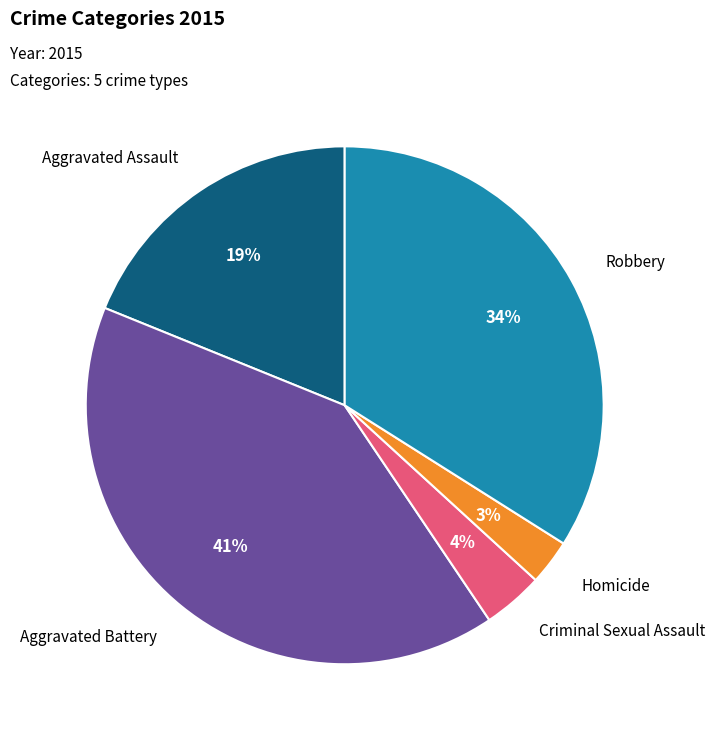

How many slices are in this pie chart?

5